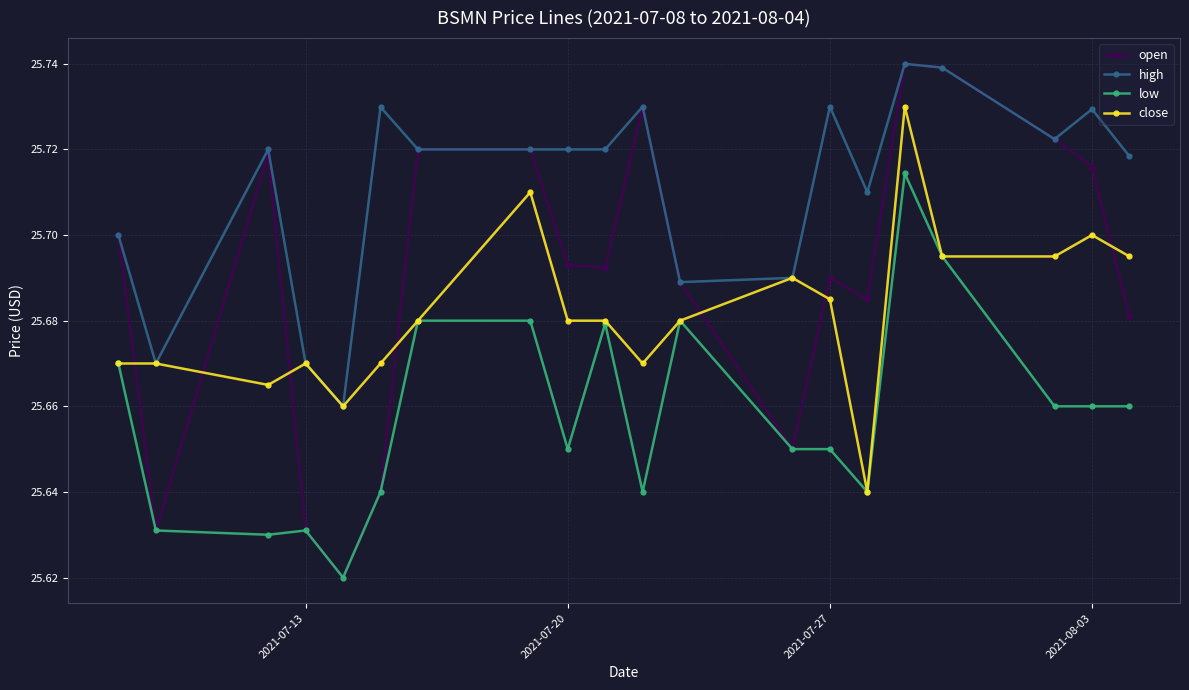

How many high values are between 25 and 26?

20